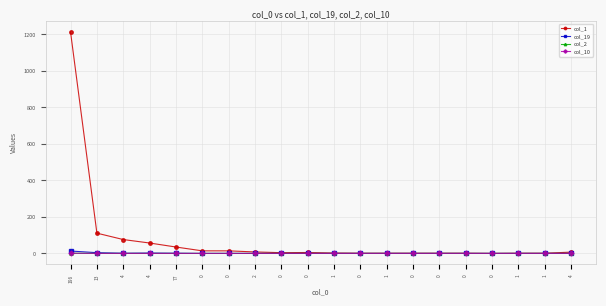

Rank the categories by col_1 value from lowest to highest.

0, 0, 1, 0, 0, 0, 1, 1, 1, 0, 0, 4, 2, 0, 0, 77, 4, 4, 13, 196